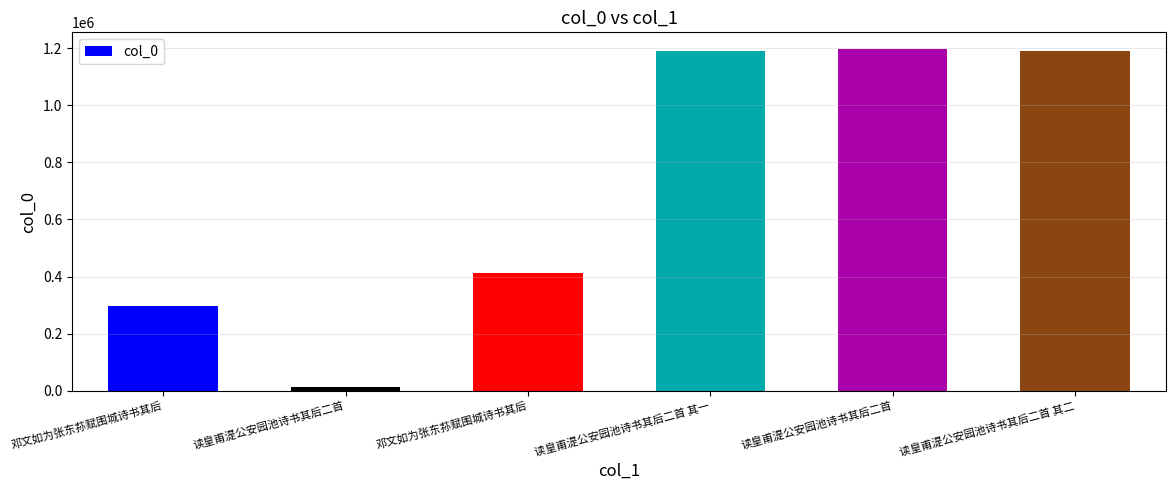

True or false: the data shows 1592998 at 读皇甫湜公安园池诗书其后二首.

False